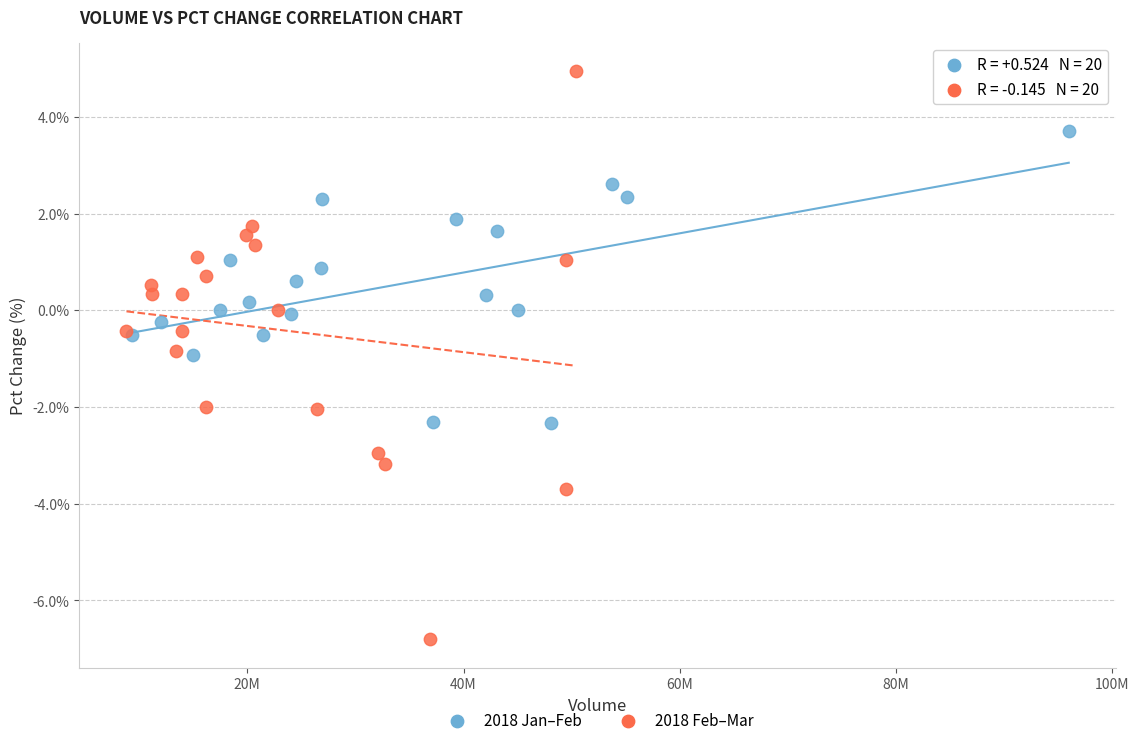

Which series has the largest Y range (max minus min)?

2018 Feb–Mar